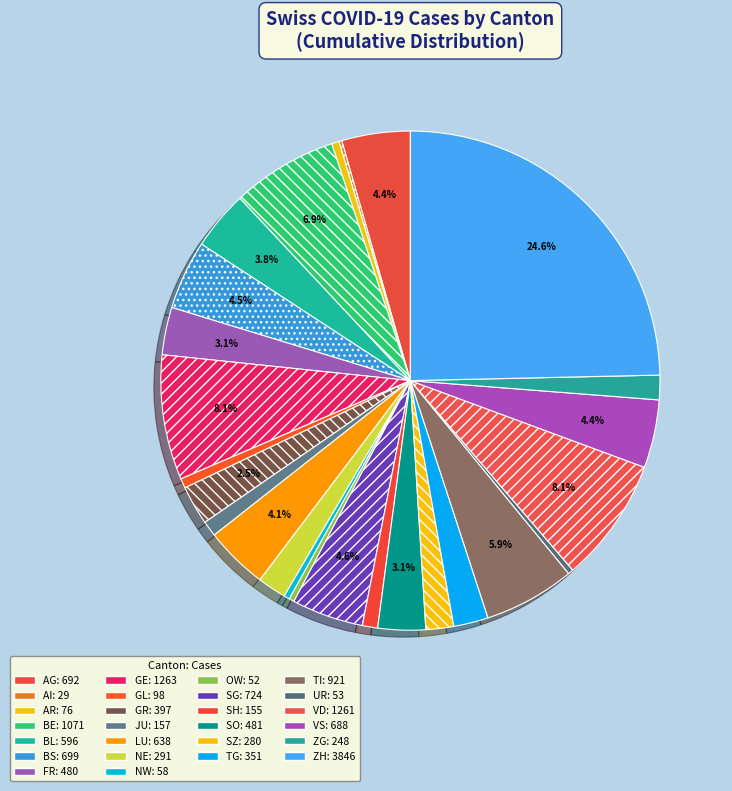

How many segments does this pie chart have?

26